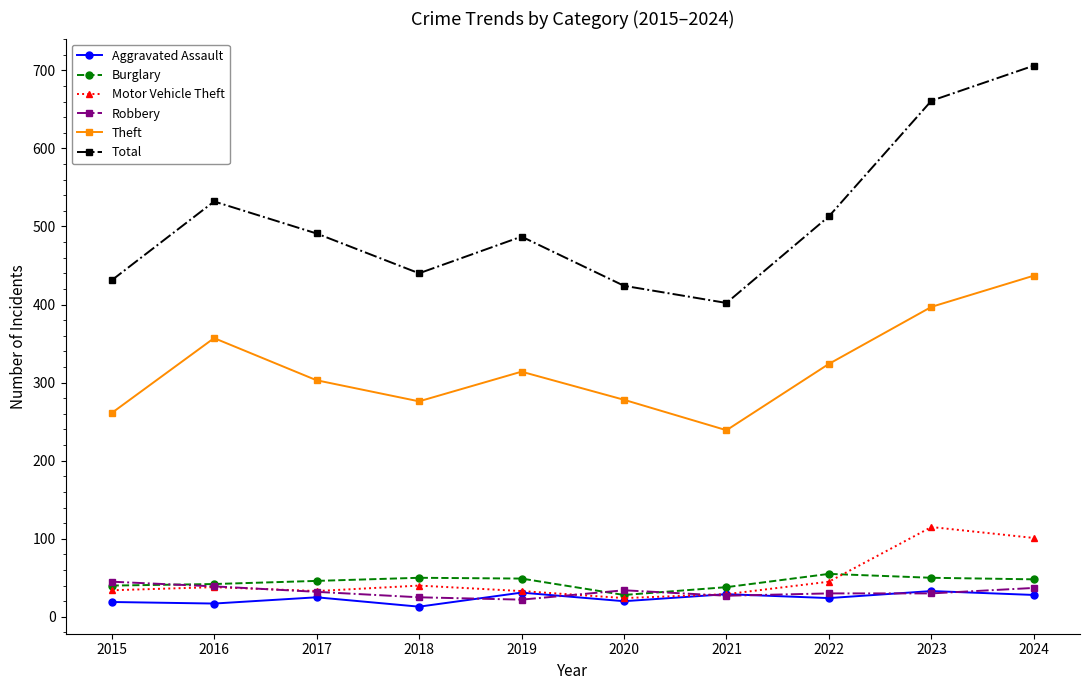

True or false: Theft has a value of 134 at 2021.

False